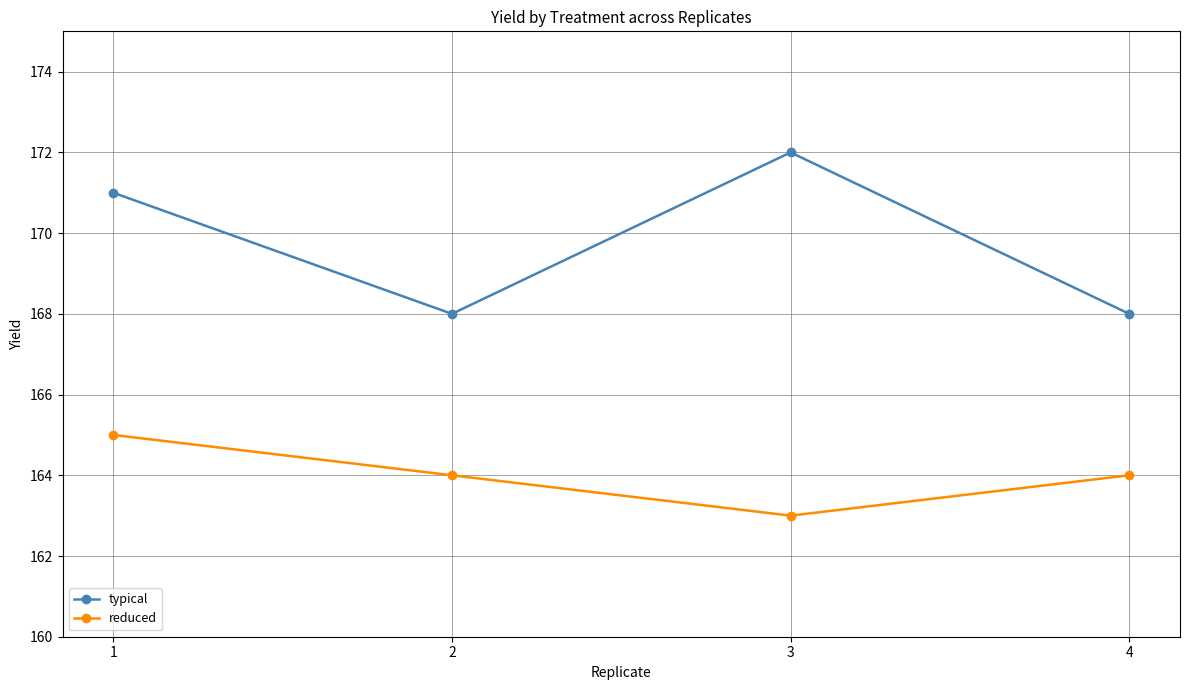

How many series are shown in this chart?

2